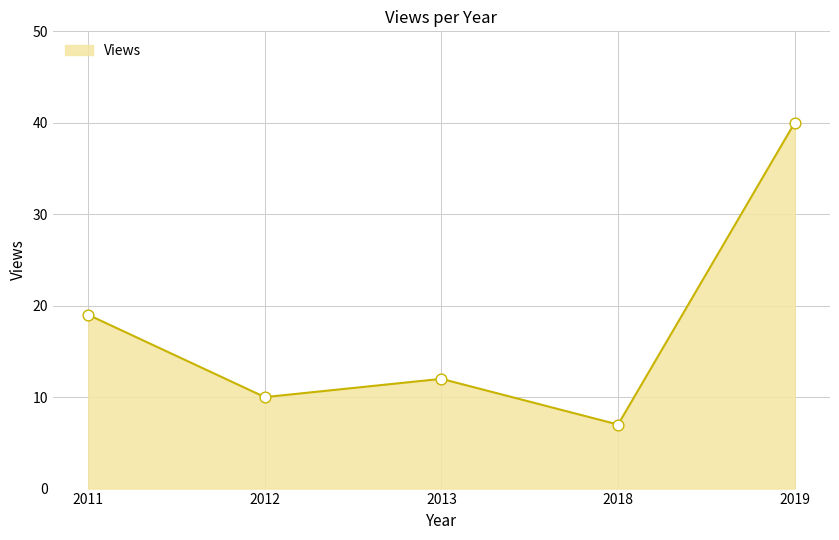

What is the ratio of the value at 2018 to the value at 2019?

0.2